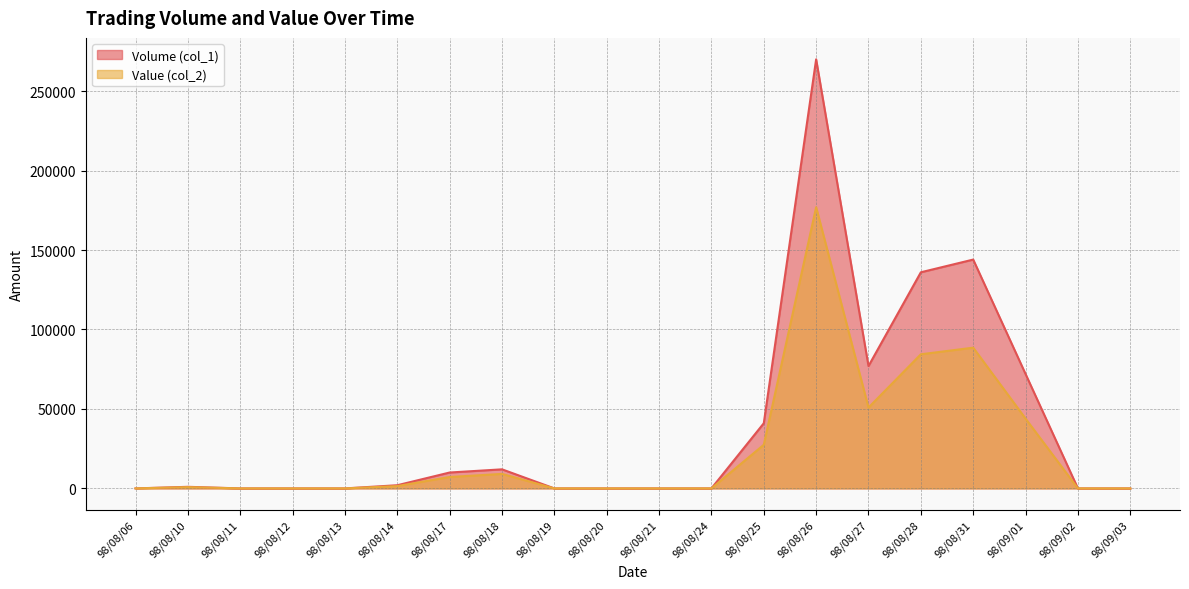

How many categories are shown in the chart?

20